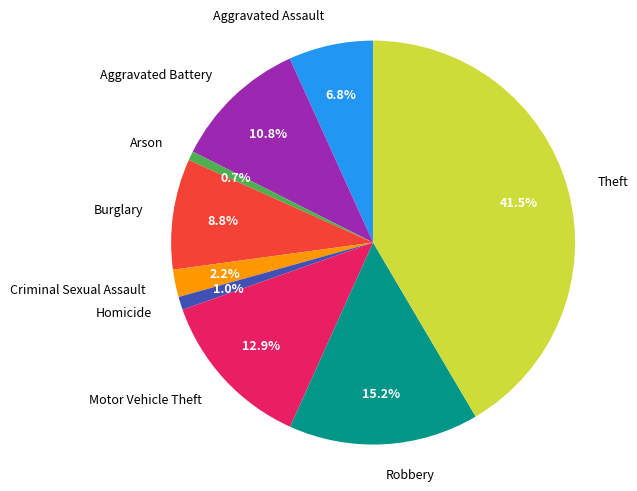

Is there a majority slice in this chart?

No